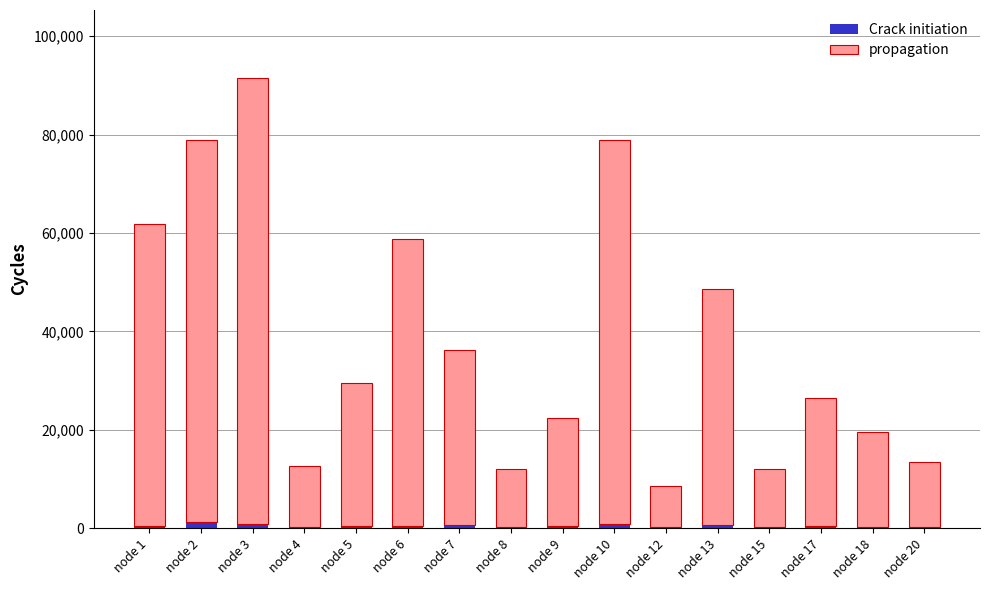

Are the bars horizontal?

No